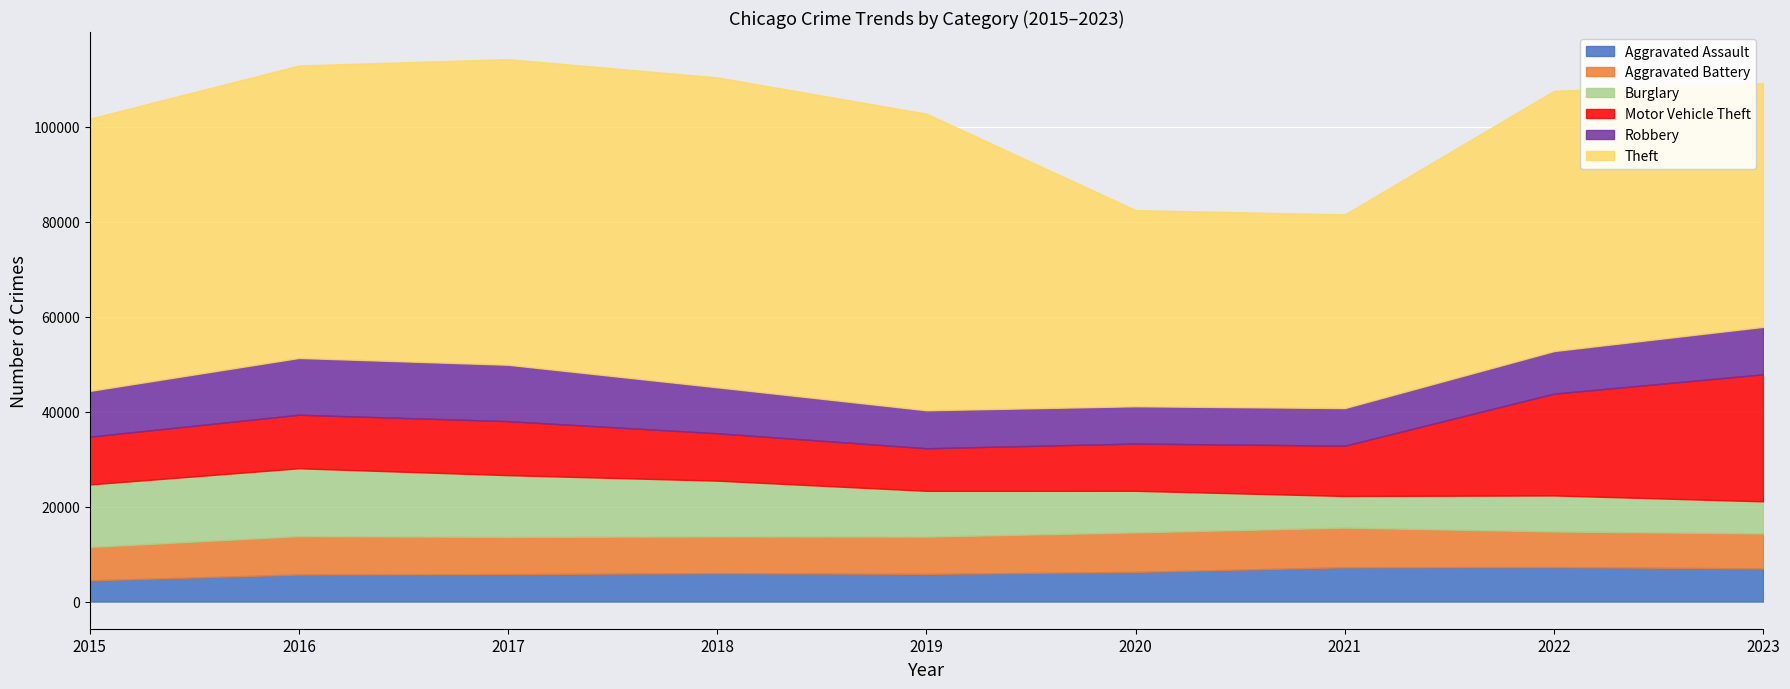

Which series ends up on top after the final intersection of Burglary and Robbery?

Robbery